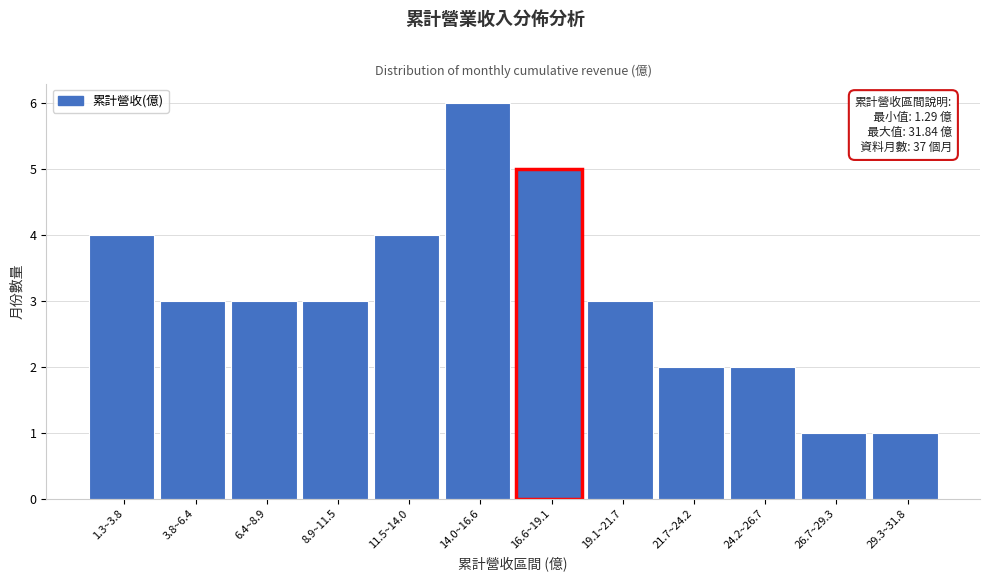

Reading left to right, what are all the values shown in this chart?

1.3~3.8=4	3.8~6.4=3	6.4~8.9=3	8.9~11.5=3	11.5~14.0=4	14.0~16.6=6	16.6~19.1=5	19.1~21.7=3	21.7~24.2=2	24.2~26.7=2	26.7~29.3=1	29.3~31.8=1